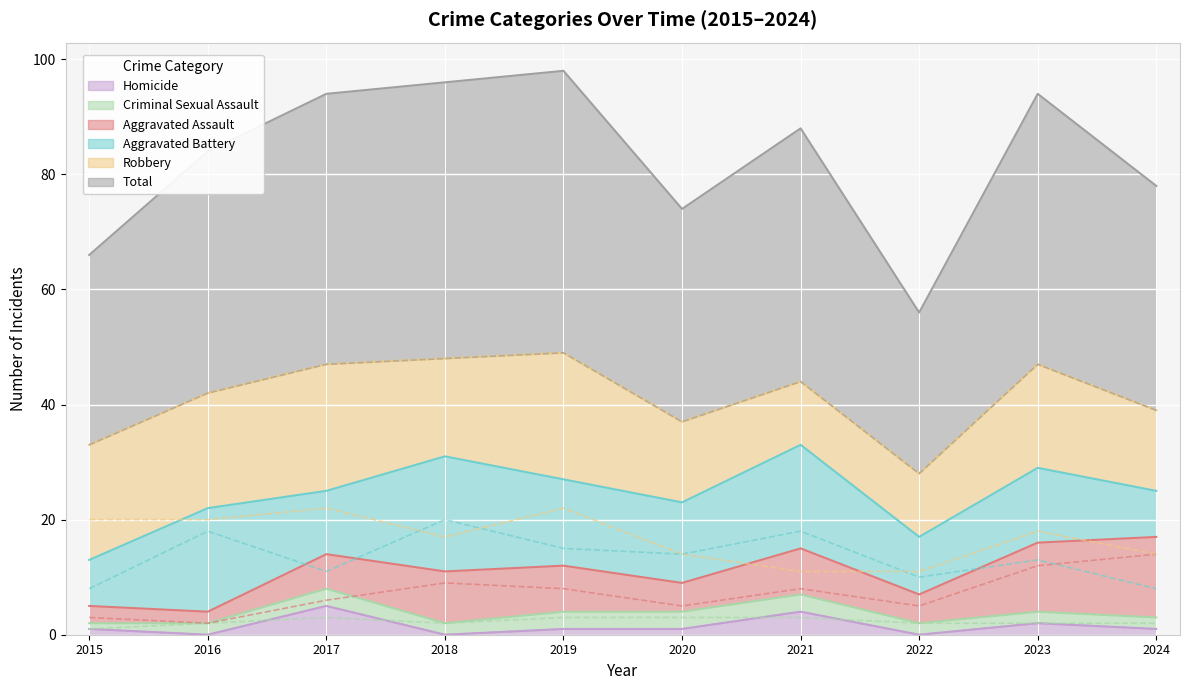

How many data points in Robbery are above 18?

4